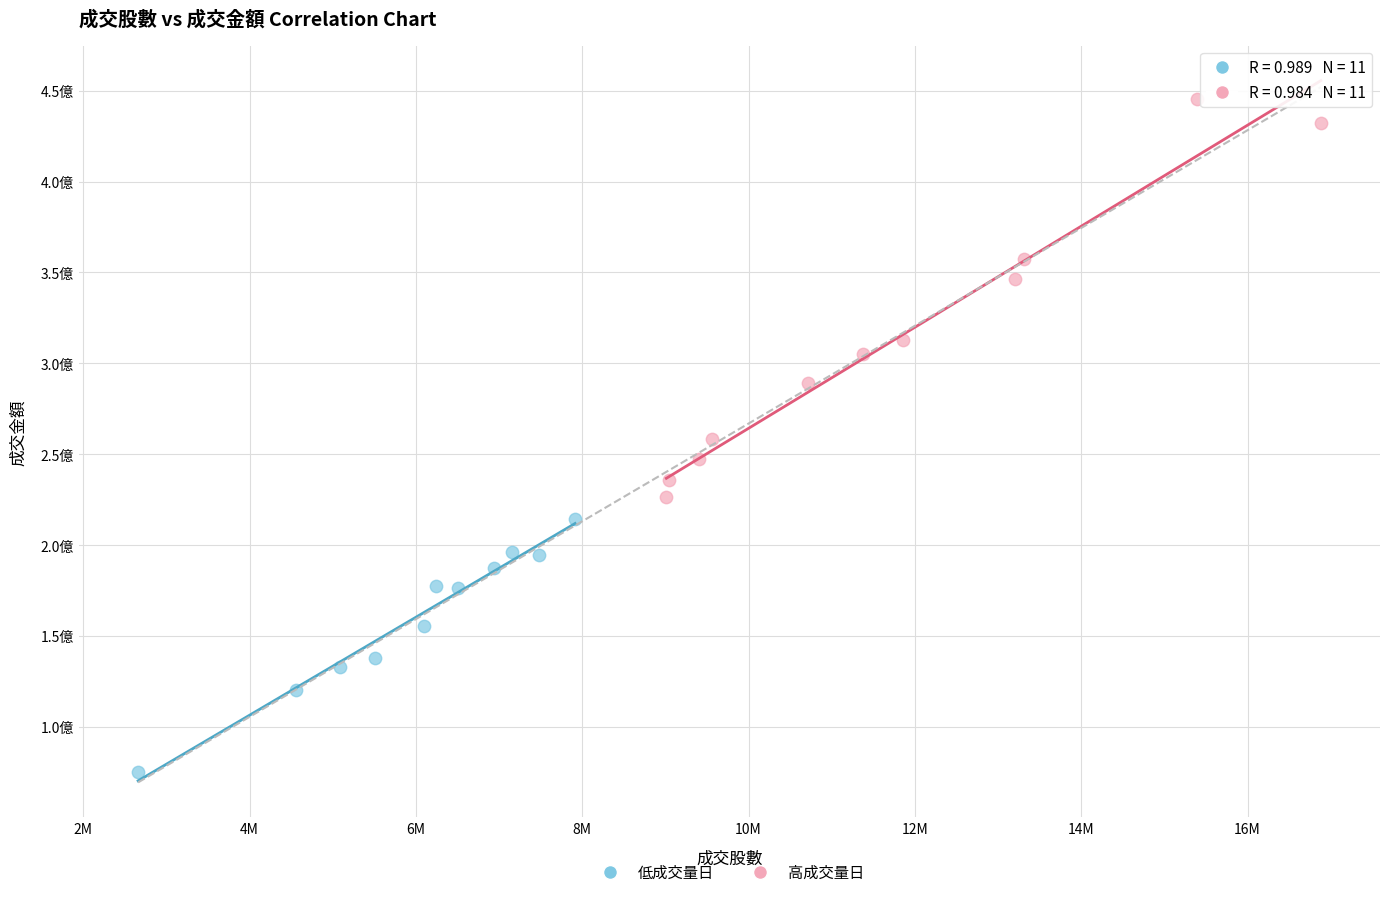

What are all the series names shown in the legend?

低成交量日, 高成交量日